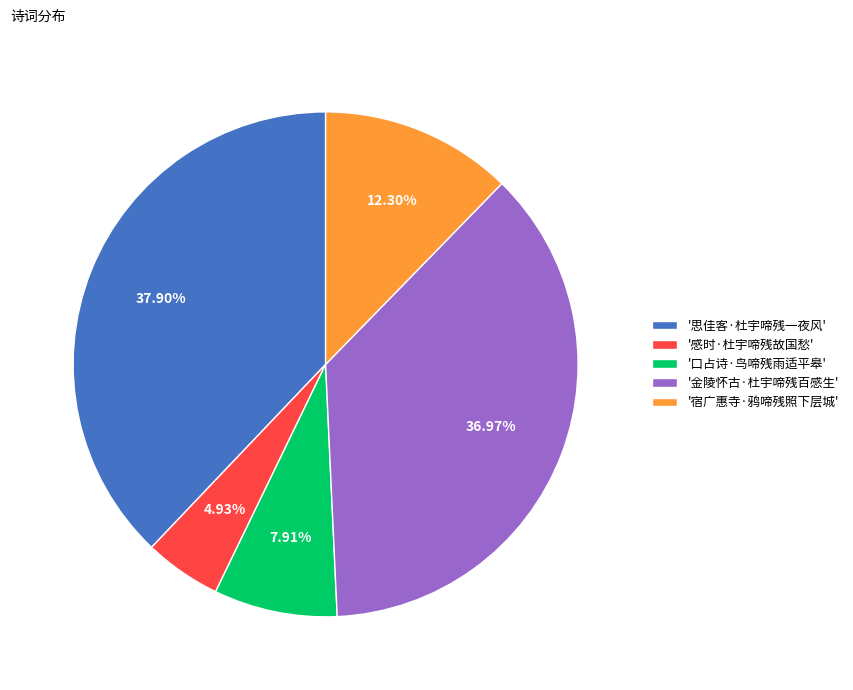

Which slice is the largest?

'思佳客·杜宇啼残一夜风'